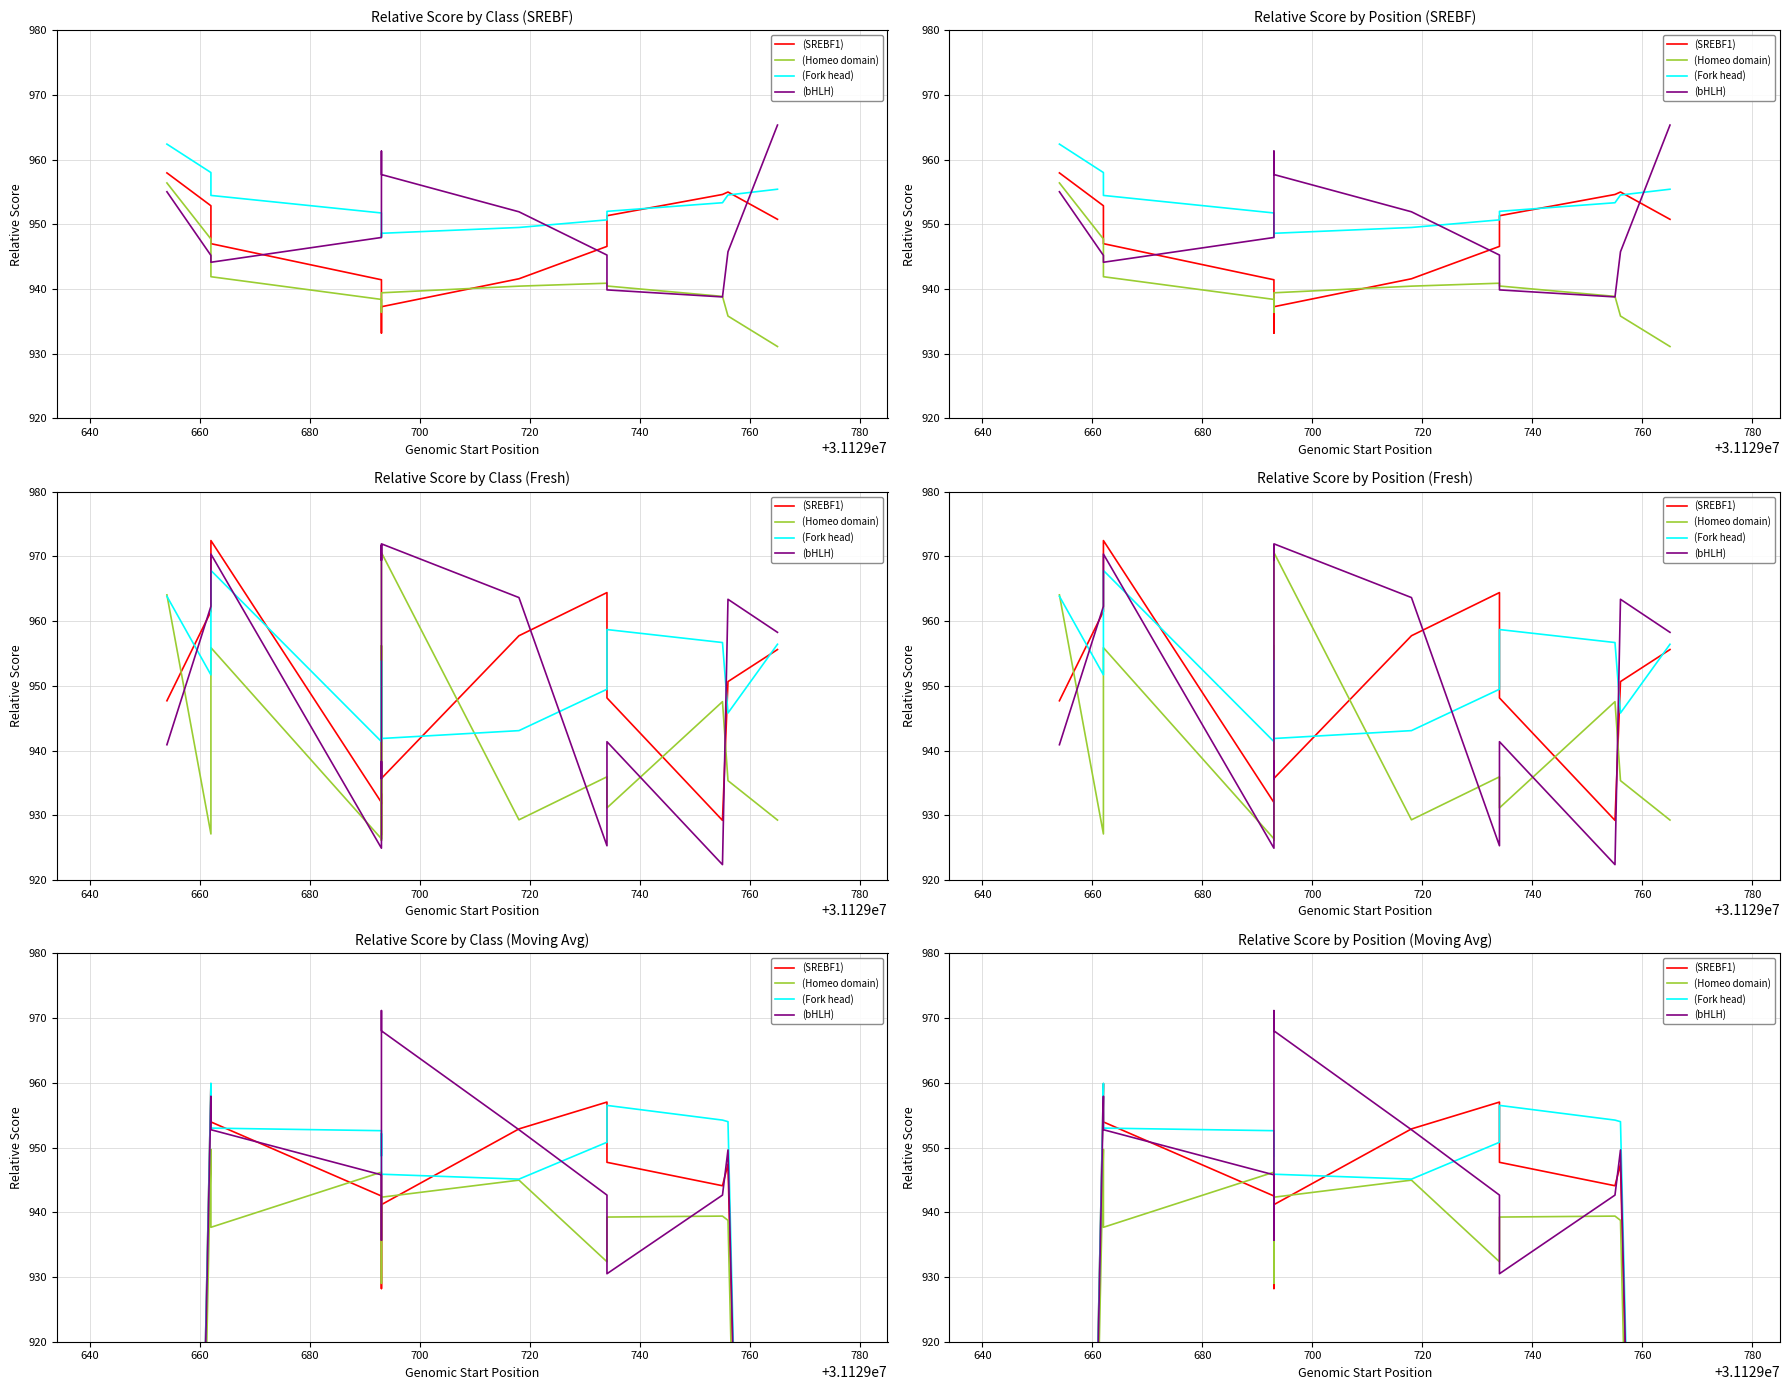

What is the value of the (SREBF1) point at the 9th from the left?

941.2